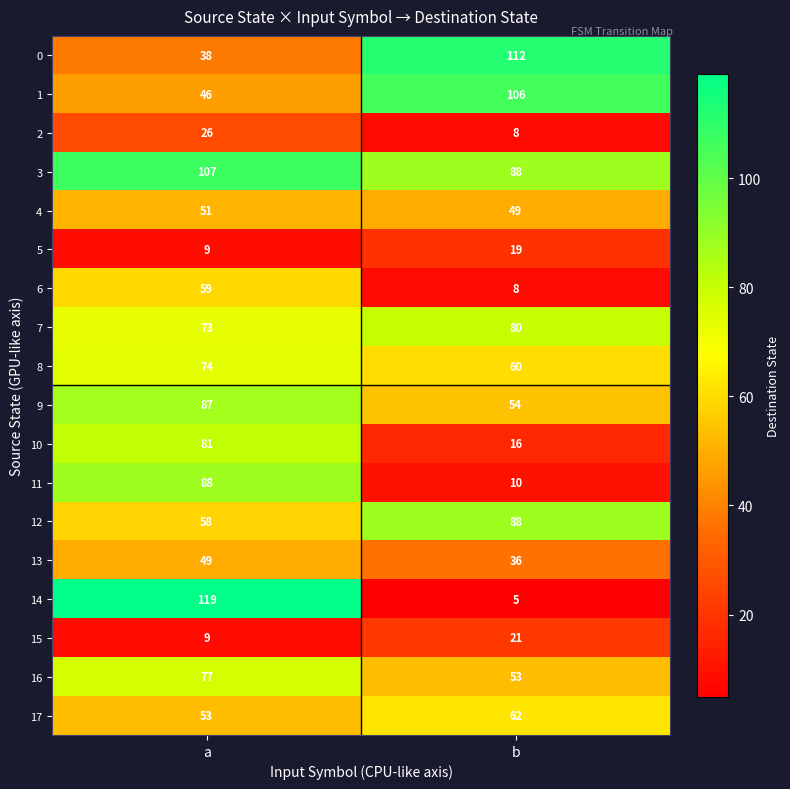

The value of 1 at a is 80. True or false?

False